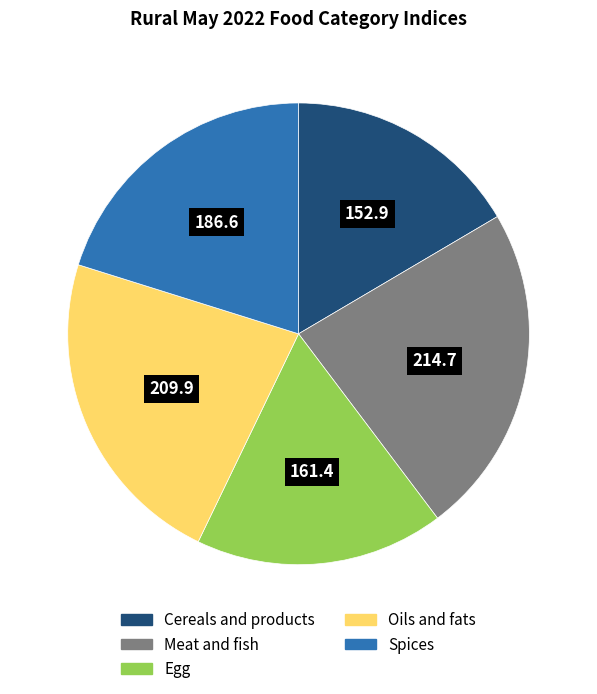

What is the smallest slice in the pie chart?

Cereals and products